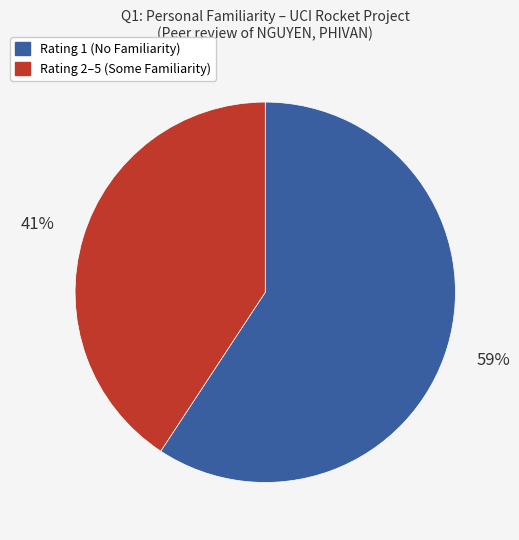

Does any single category account for the majority?

Yes